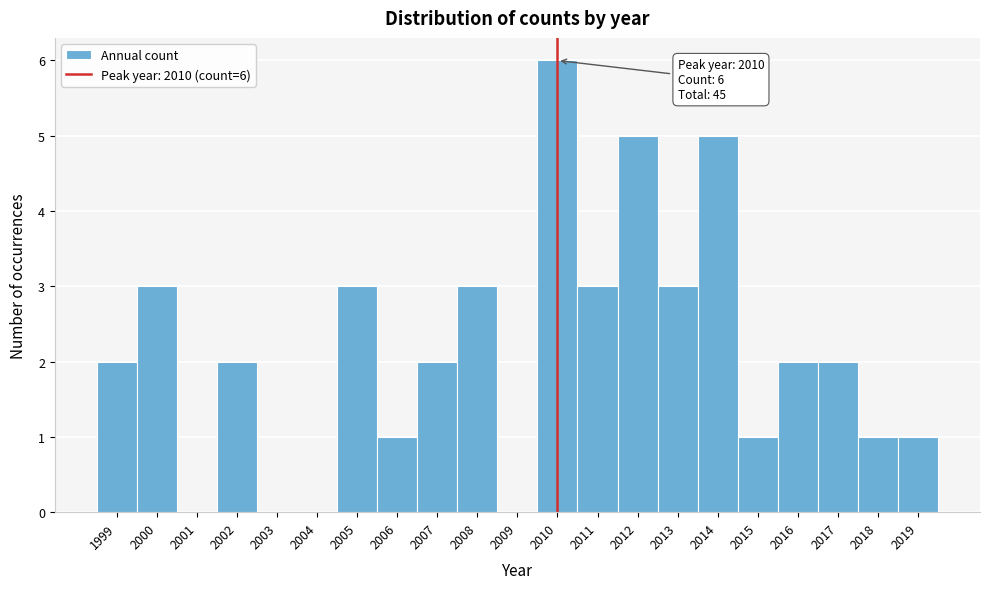

Which range on the x-axis has the tallest bar?

2009.5 to 2010.5